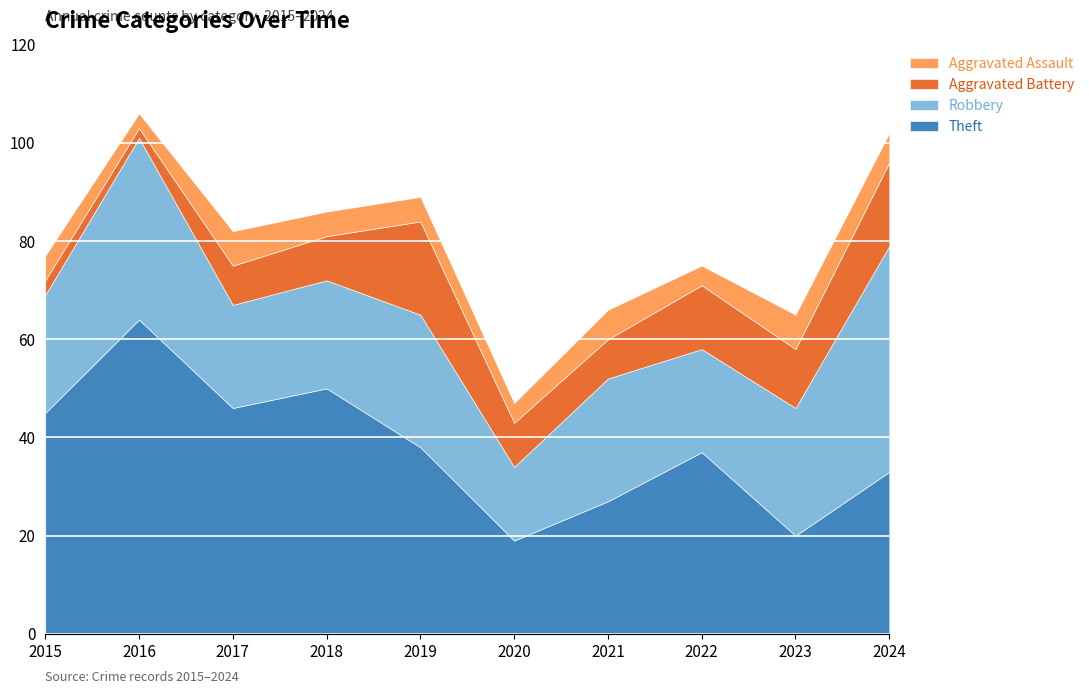

What value does the Aggravated Battery series have at 2024?

17